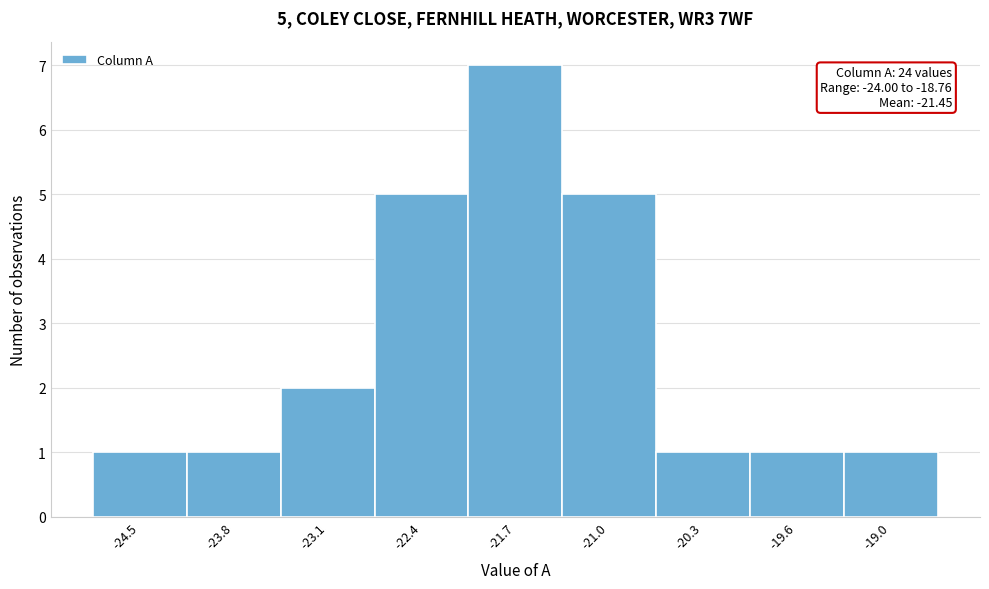

Reading right to left, what are all the values shown in this chart?

1	1	1	5	7	5	2	1	1